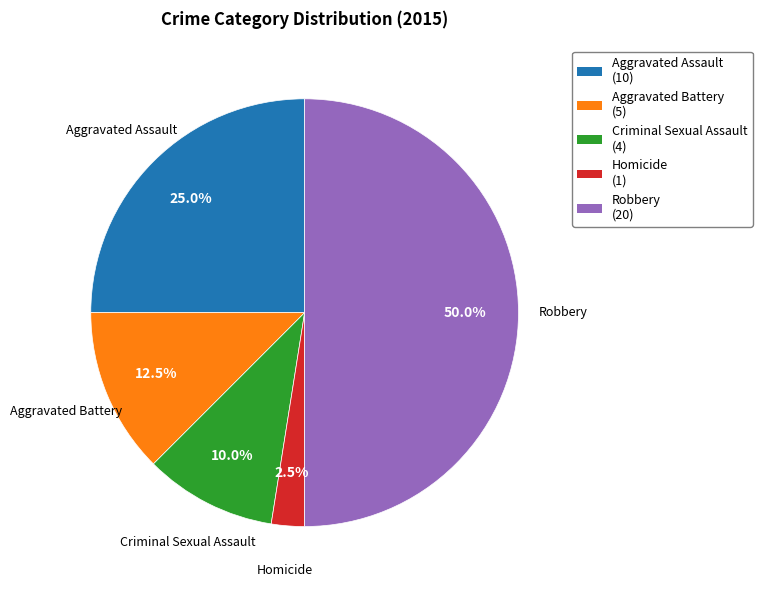

Which has a higher value, Homicide or Robbery?

Robbery